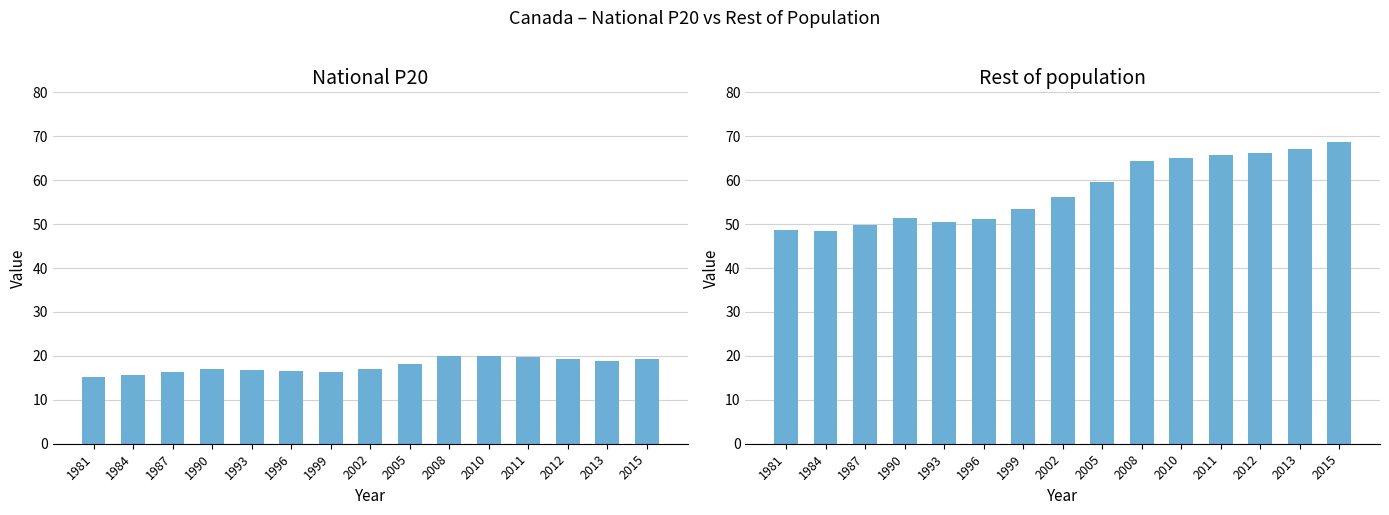

What are all the series names shown in the legend?

National P20, Rest of population